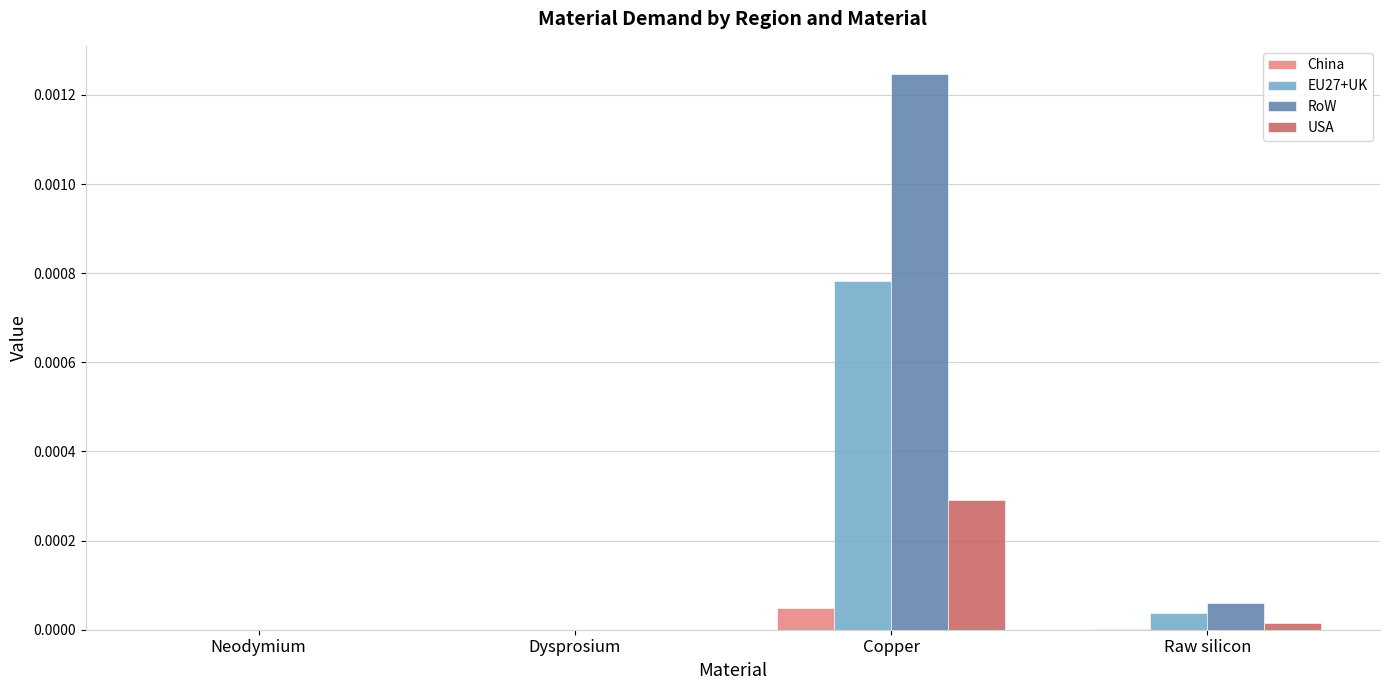

True or false: China has a value of 0.0 at Neodymium.

True